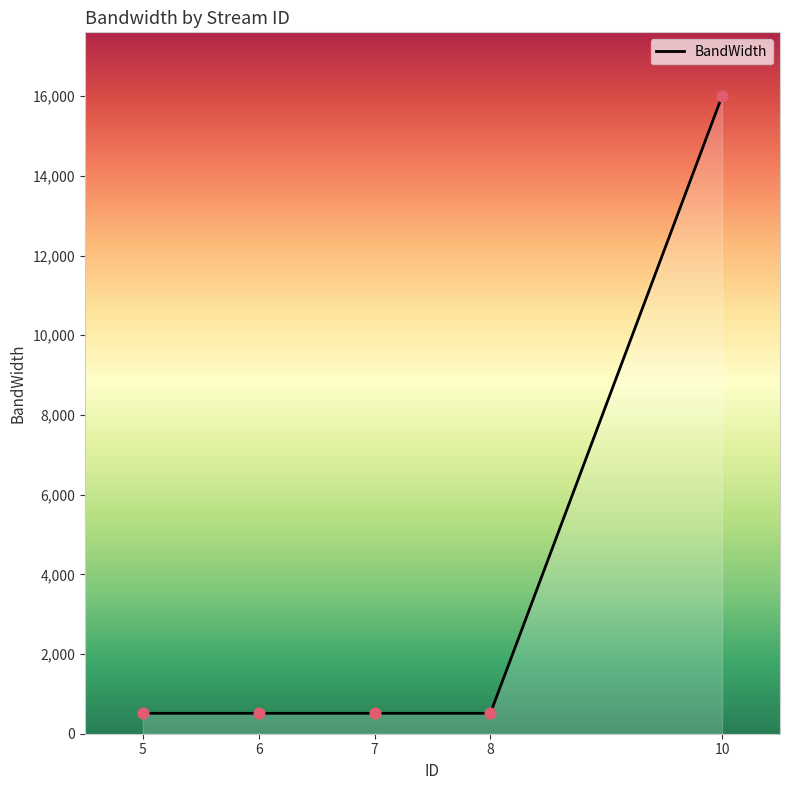

Between 7 and 10, which is larger?

10